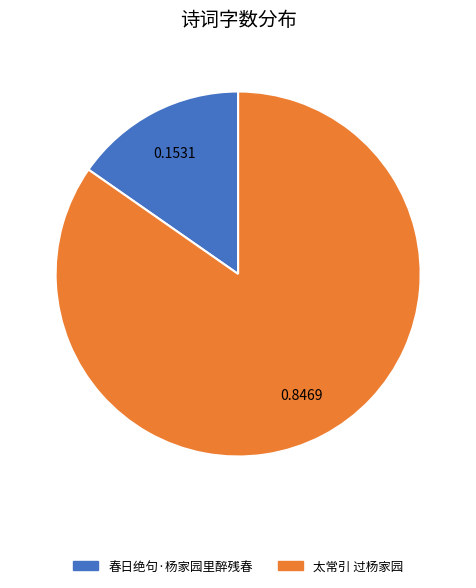

Is there any slice that represents more than half of the pie?

Yes